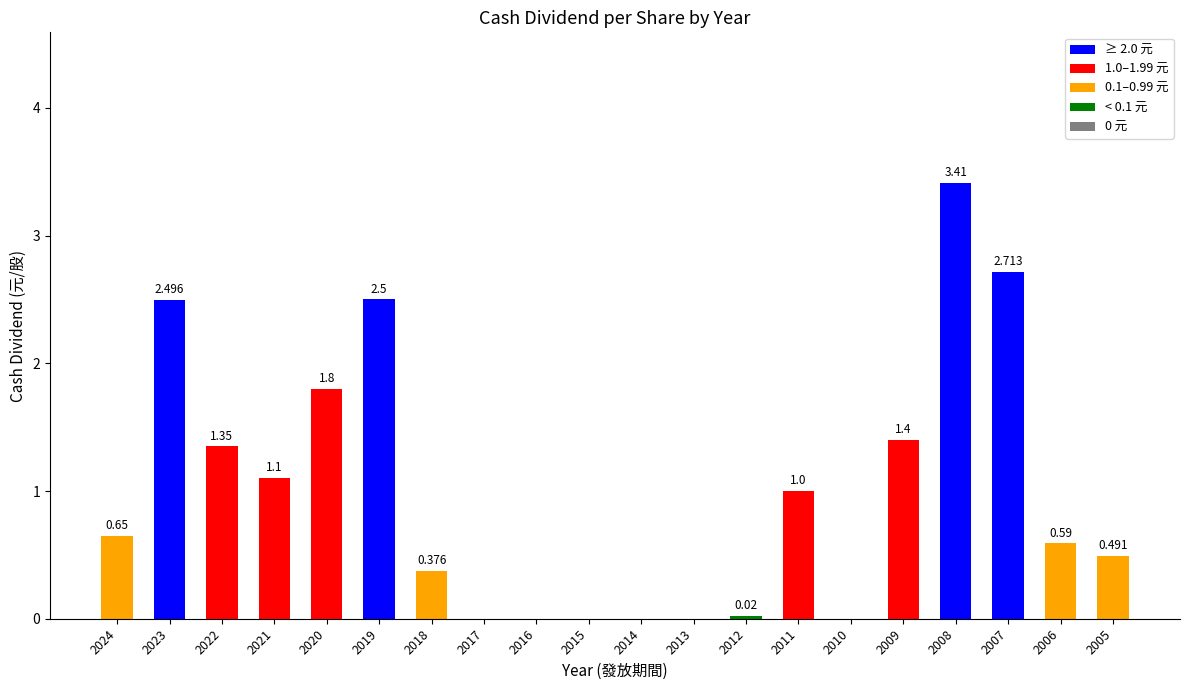

Rank the categories by value from highest to lowest.

2008, 2007, 2019, 2023, 2020, 2009, 2022, 2021, 2011, 2024, 2006, 2005, 2018, 2012, 2017, 2016, 2015, 2014, 2013, 2010